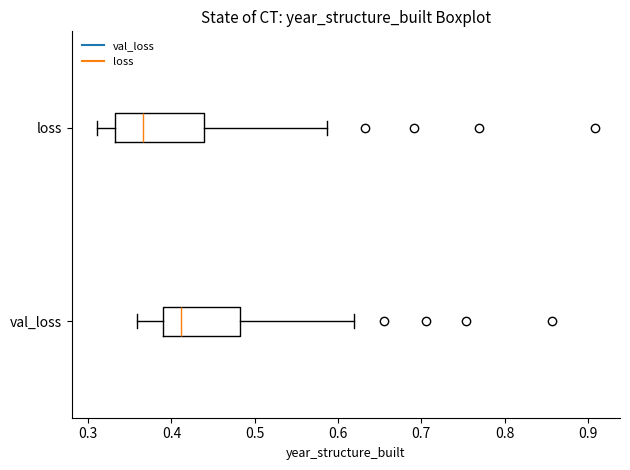

Which box's median line is the furthest to the left?

loss